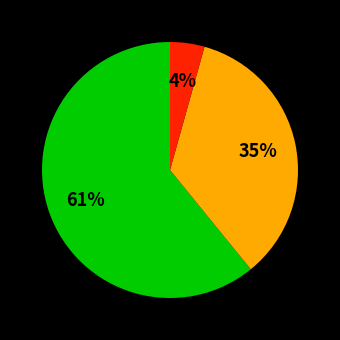

Is there any slice that represents more than half of the pie?

Yes